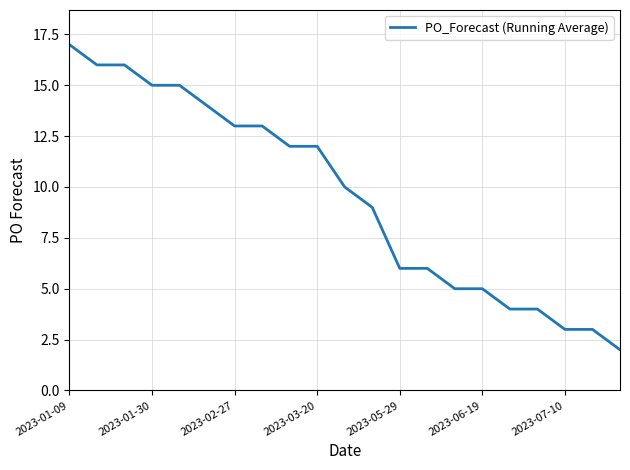

What is the smallest value displayed?

2